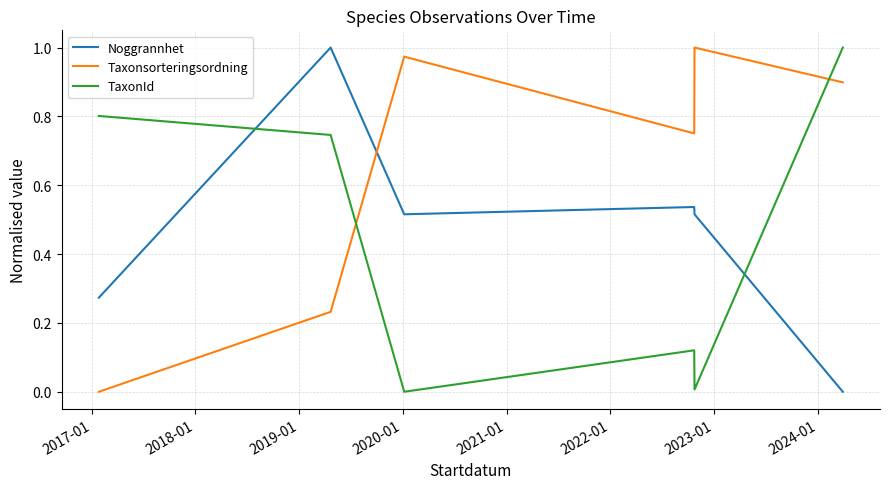

How many times do Taxonsorteringsordning and TaxonId cross each other?

2